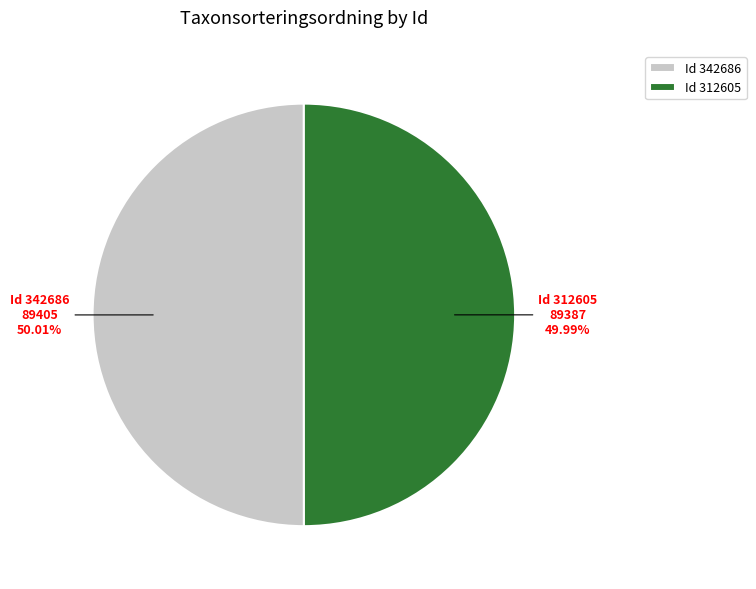

Is there a majority slice in this chart?

Yes